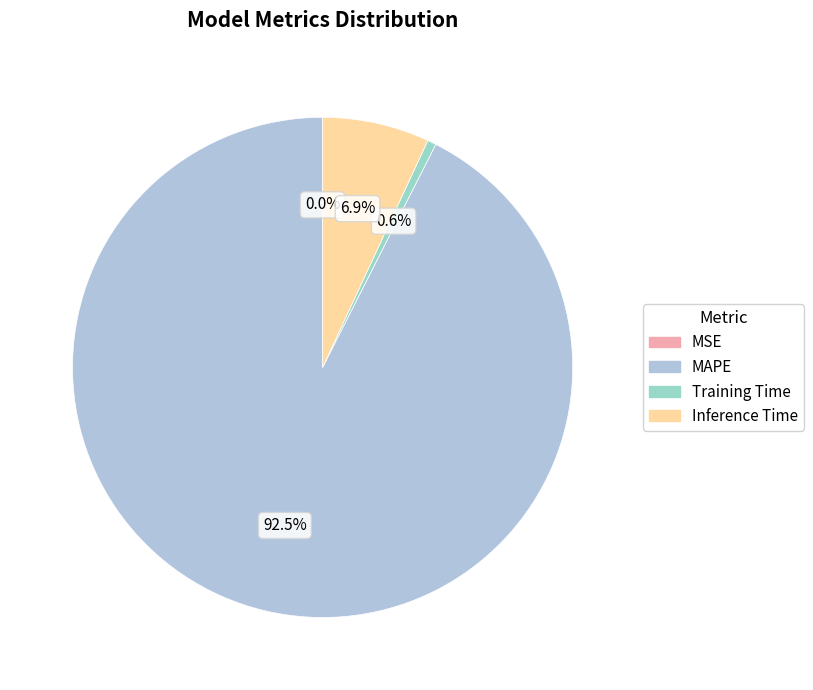

Rank the categories by value from lowest to highest.

MSE, Training Time, Inference Time, MAPE